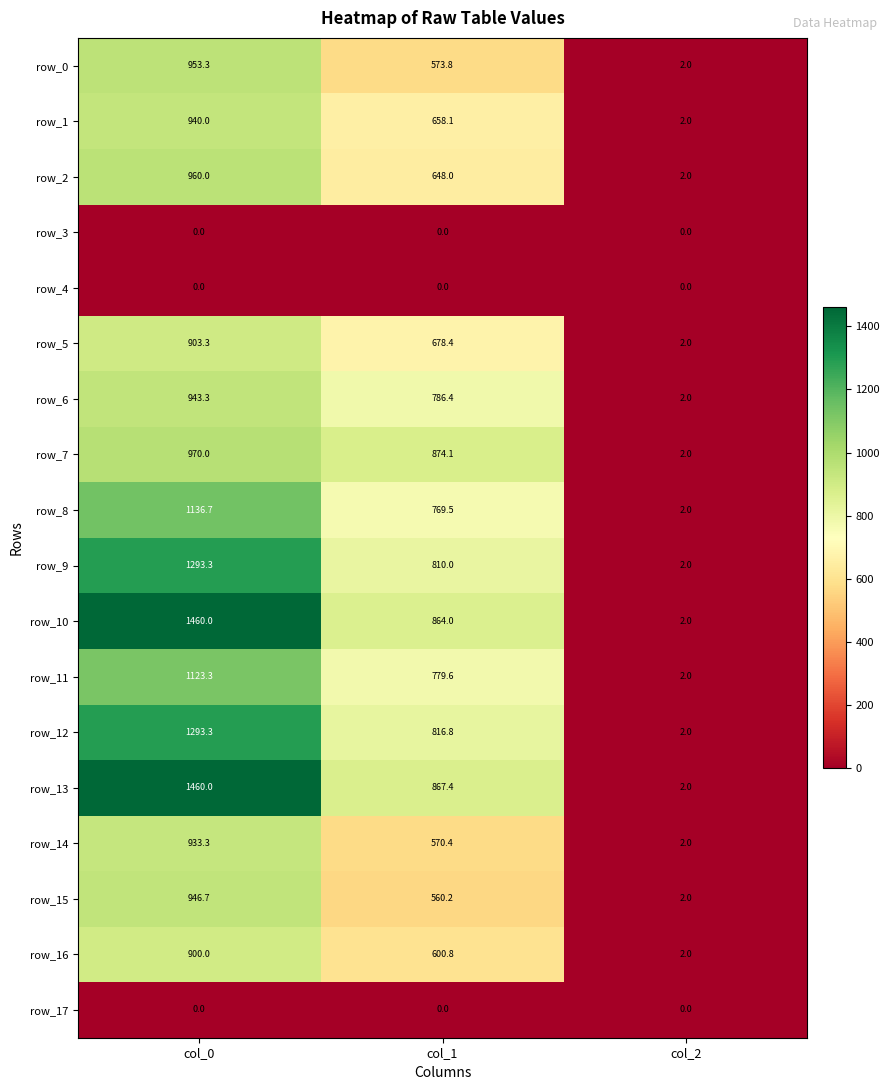

The row_14 series shows 570.4 at col_1. True or false?

True